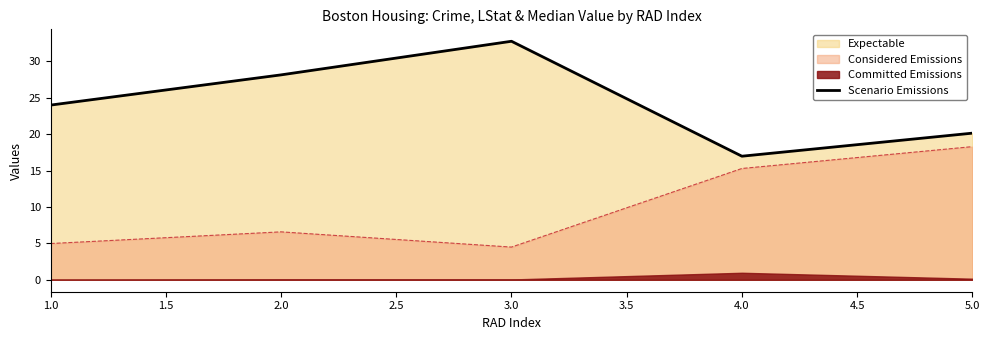

The Scenario Emissions series shows 11.0 at 2.0. True or false?

False